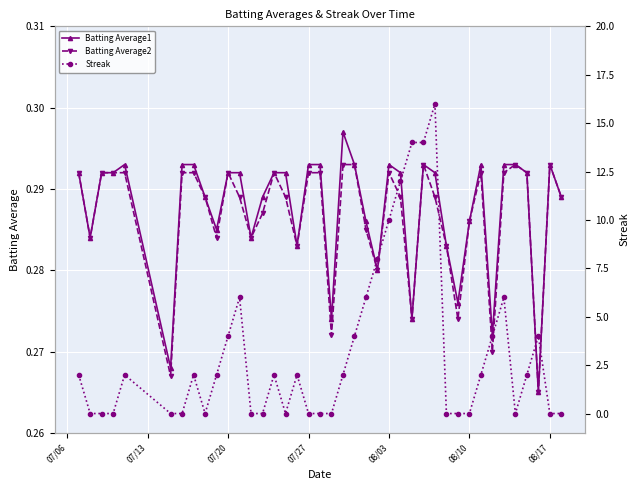

How many Batting Average1 values are between 0 and 1?

40